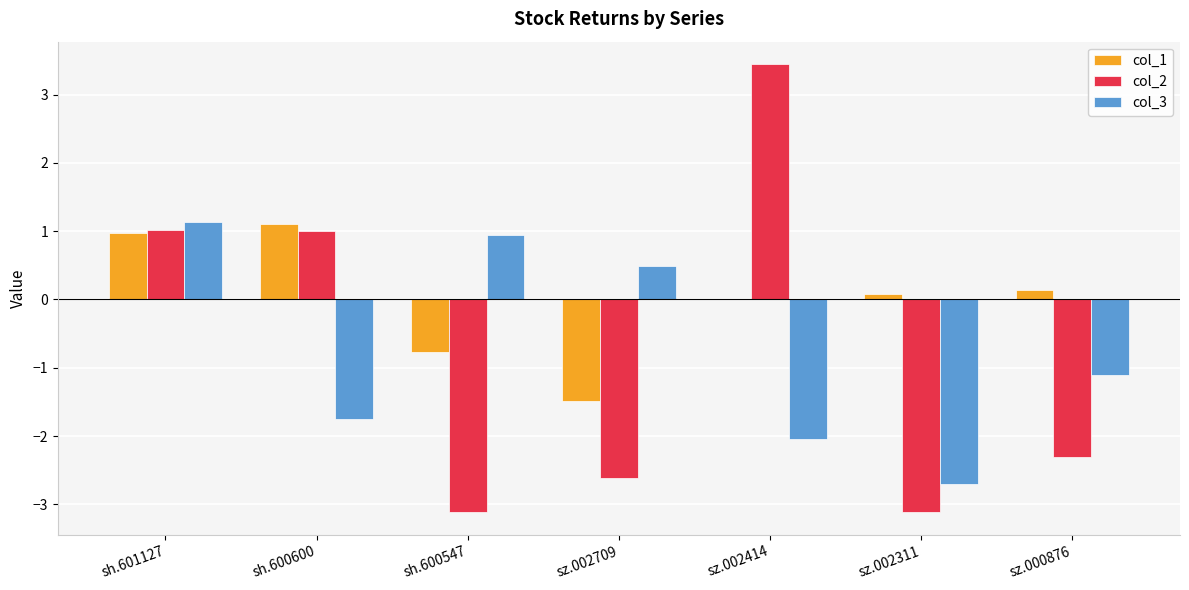

Is the value of col_1 at sz.002414 greater than the value of col_2 at sz.000876?

Yes